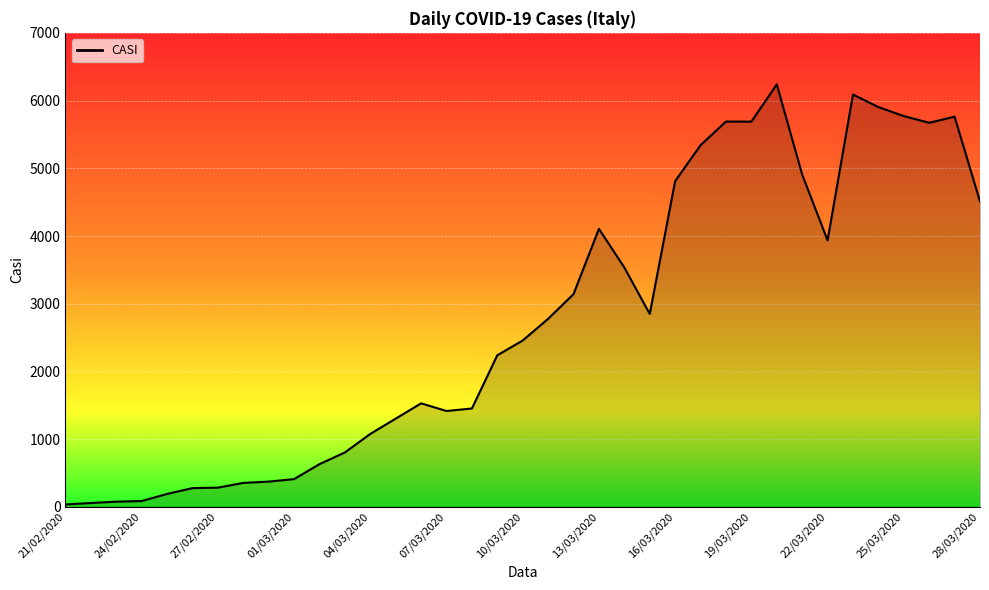

What is the greatest value displayed?

6239